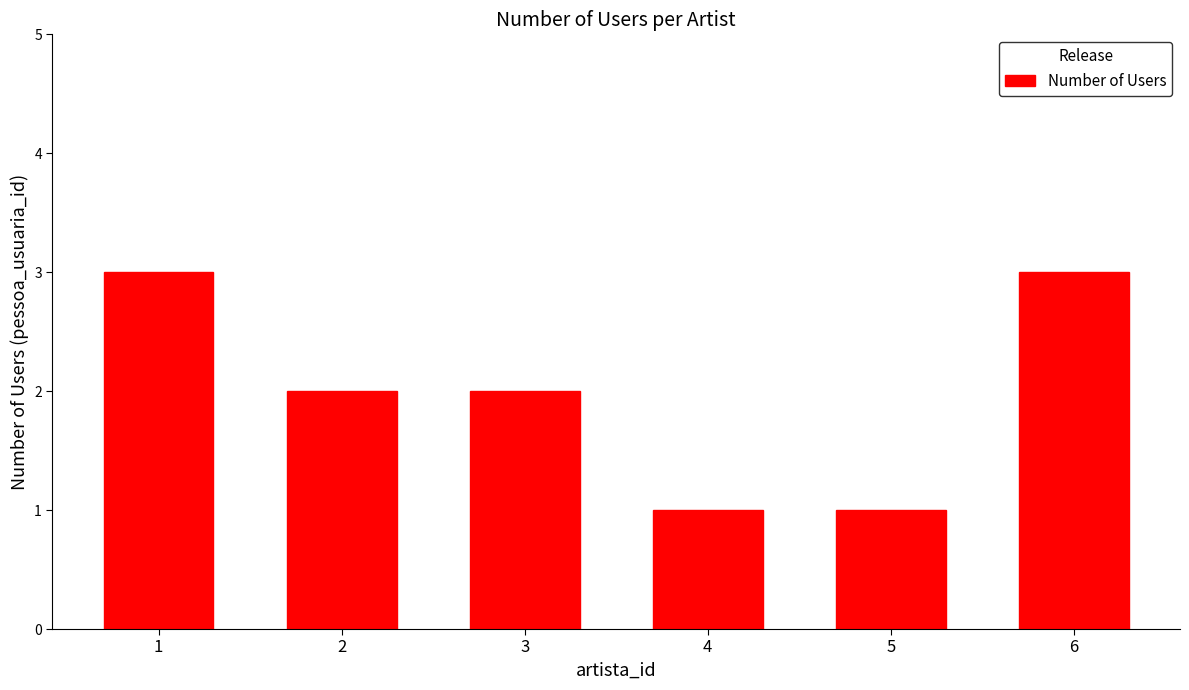

Approximately how many times larger is the value at 5 compared to 3?

0.5